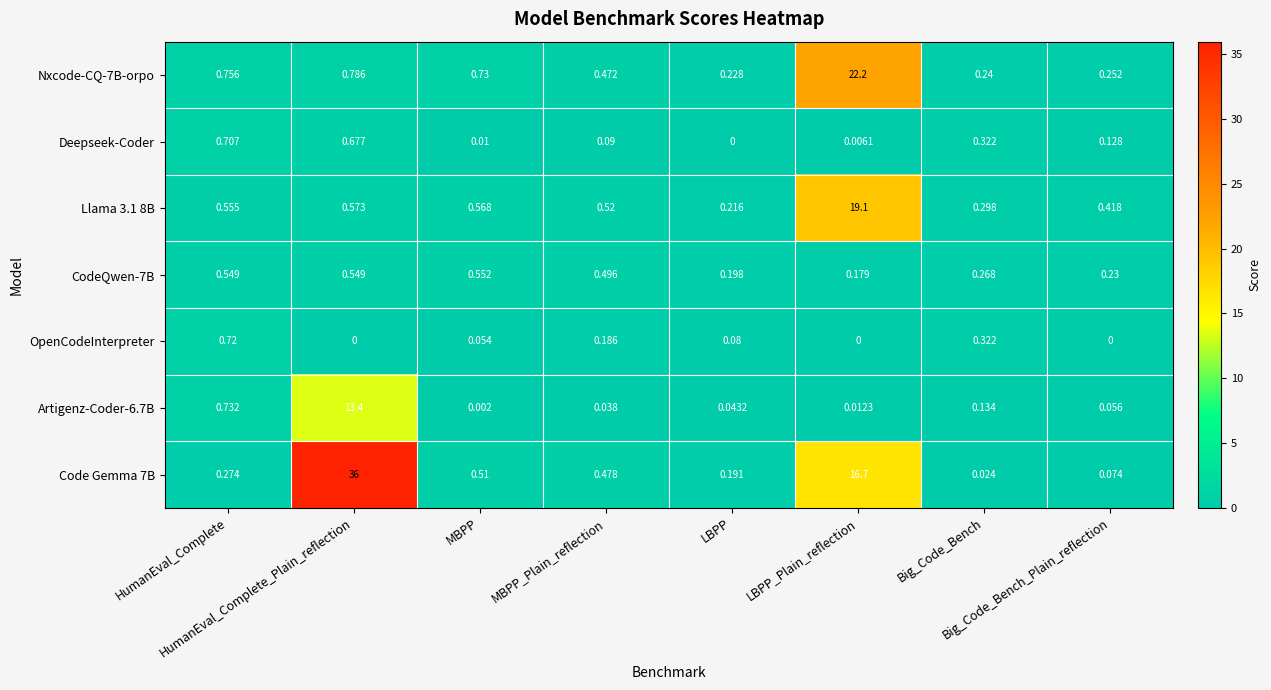

At which category is the sum across all series the highest?

LBPP_Plain_reflection